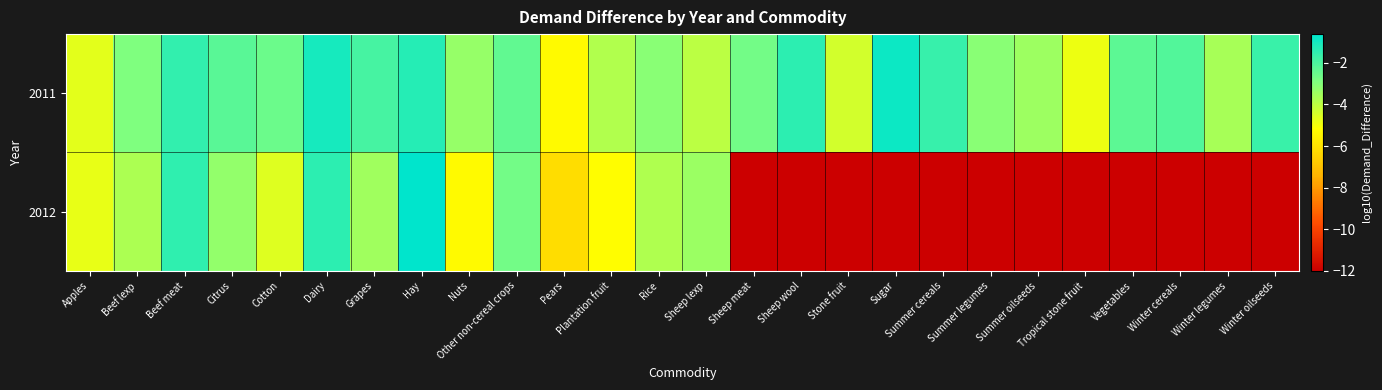

Which has a higher value, Summer cereals or Dairy?

Dairy